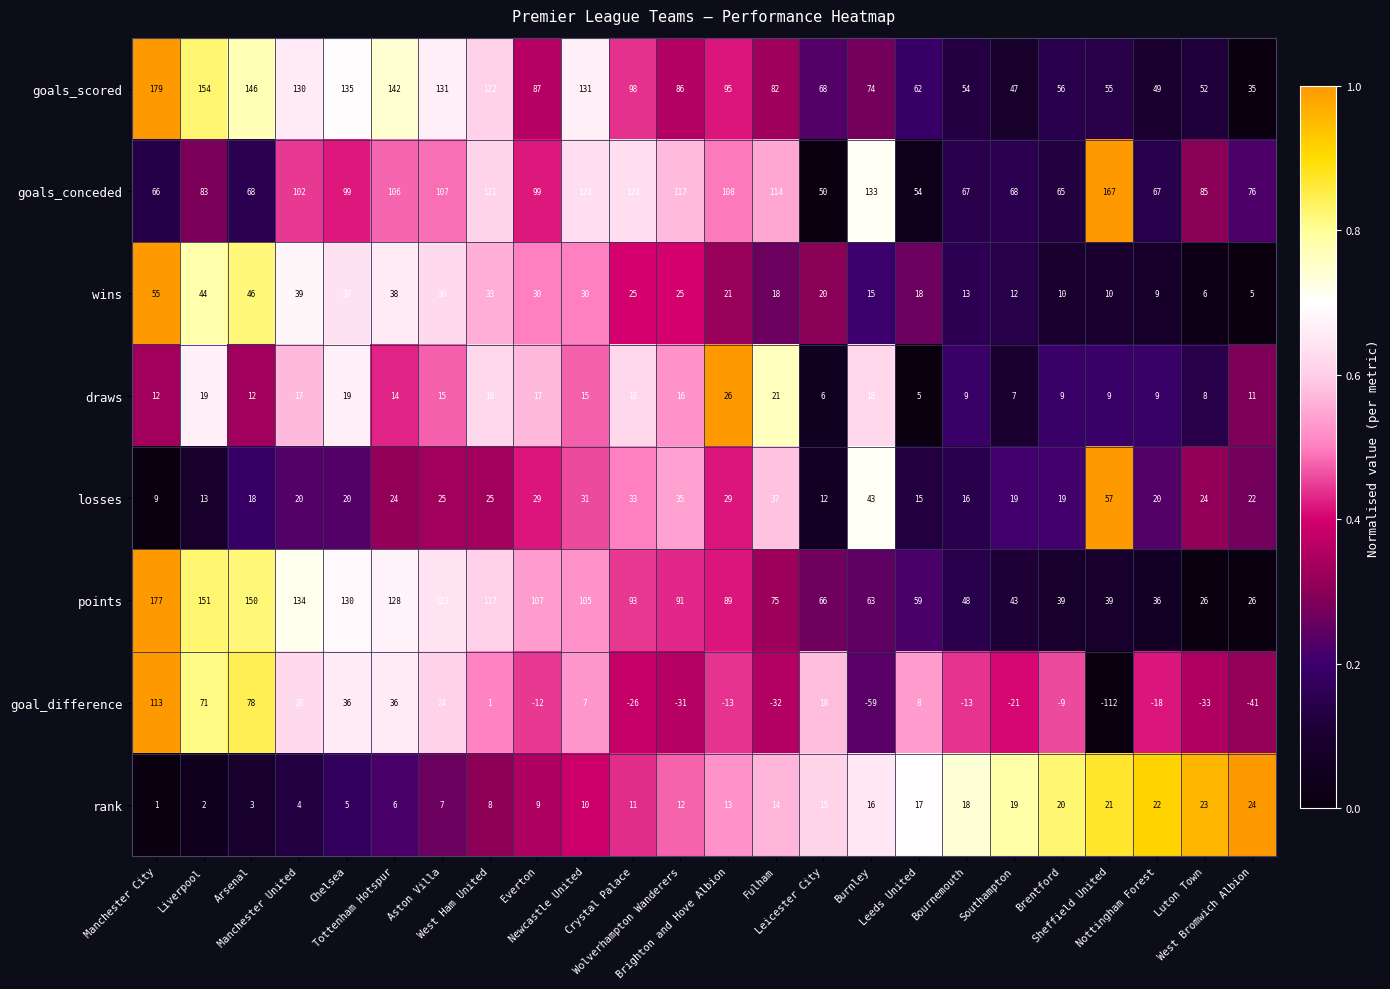

Which series has the widest spread of values?

goal_difference